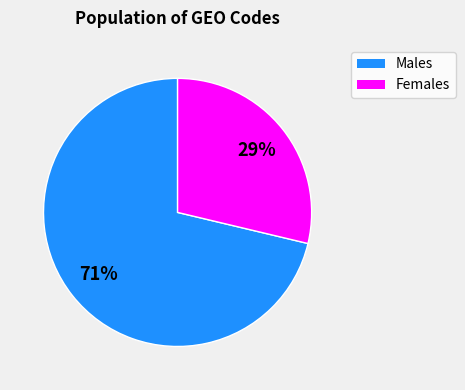

Does any single category account for the majority?

Yes